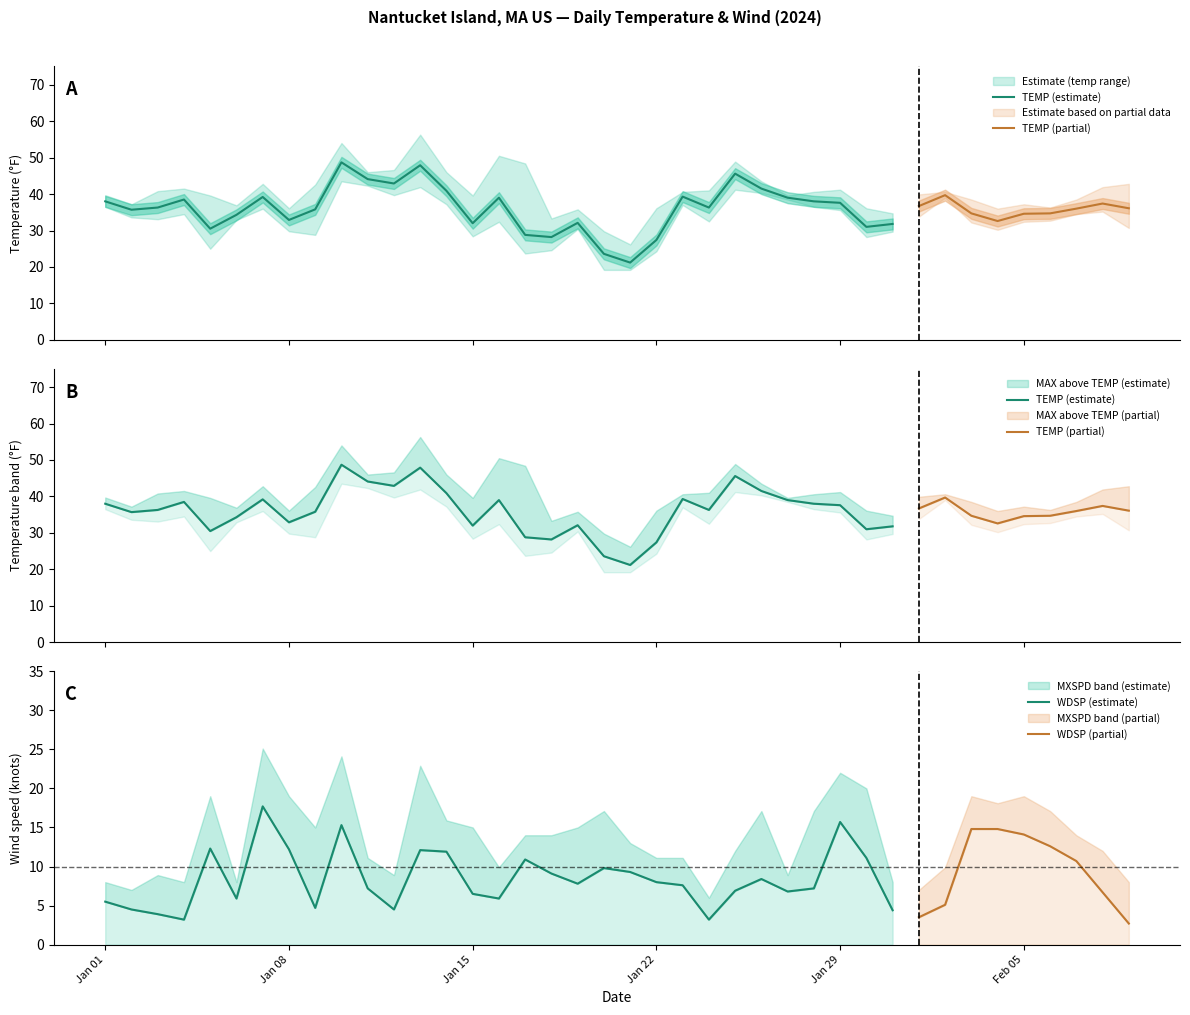

True or false: MAX and TEMP cross at least once.

False